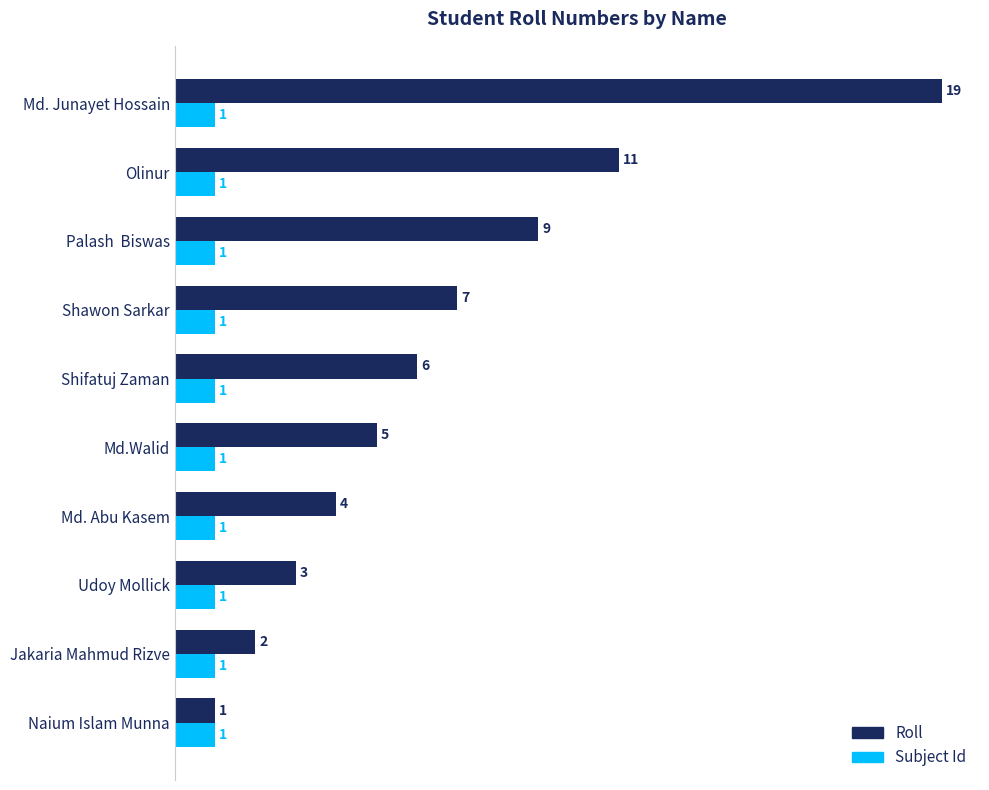

List the series in order of their overall mean, lowest first.

Subject Id, Roll